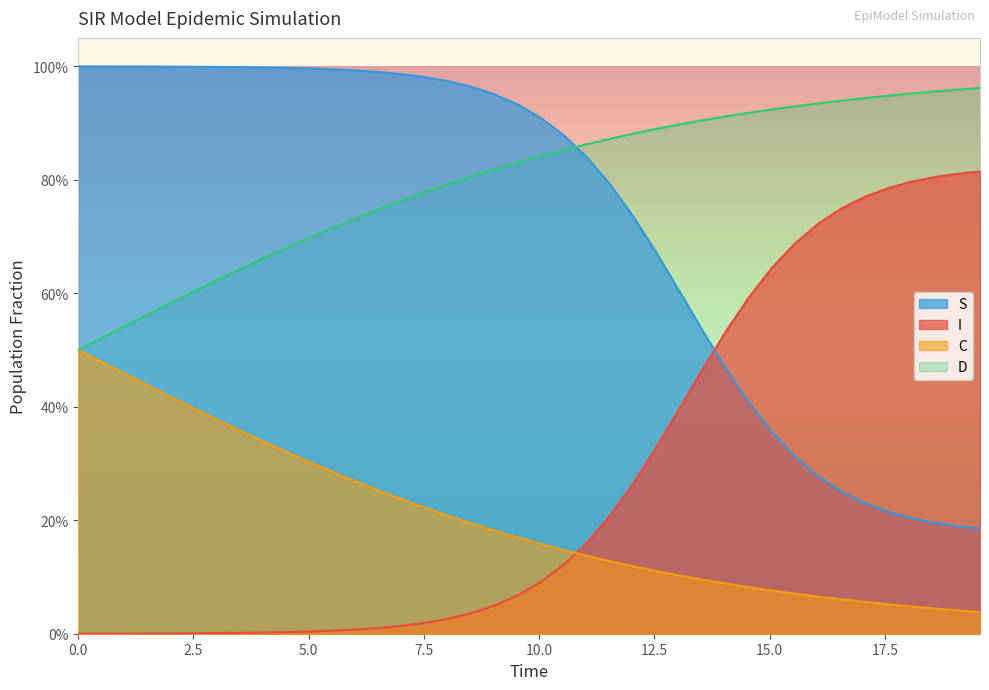

True or false: C and I cross at least once.

True